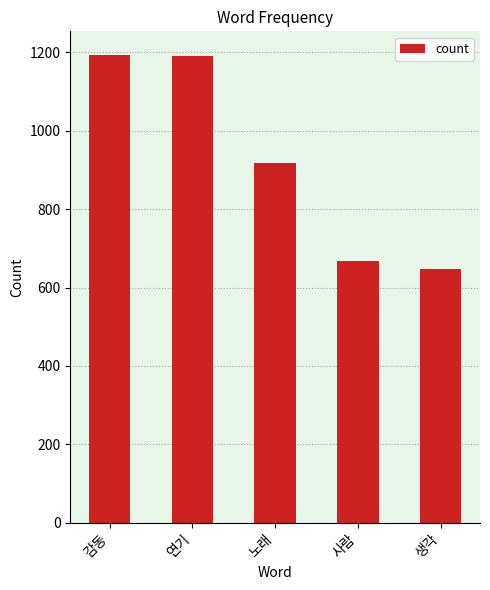

What is the sum of the values at 사람 and 감동?

1862